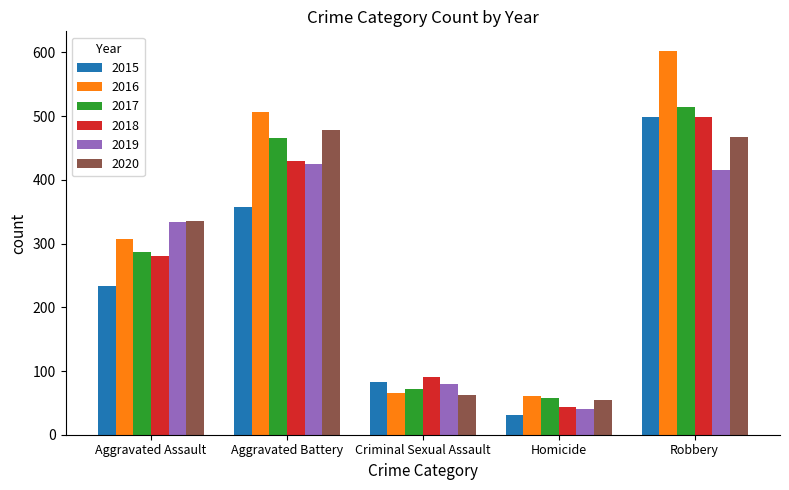

What is the spread (max minus min) of values at Robbery?

187